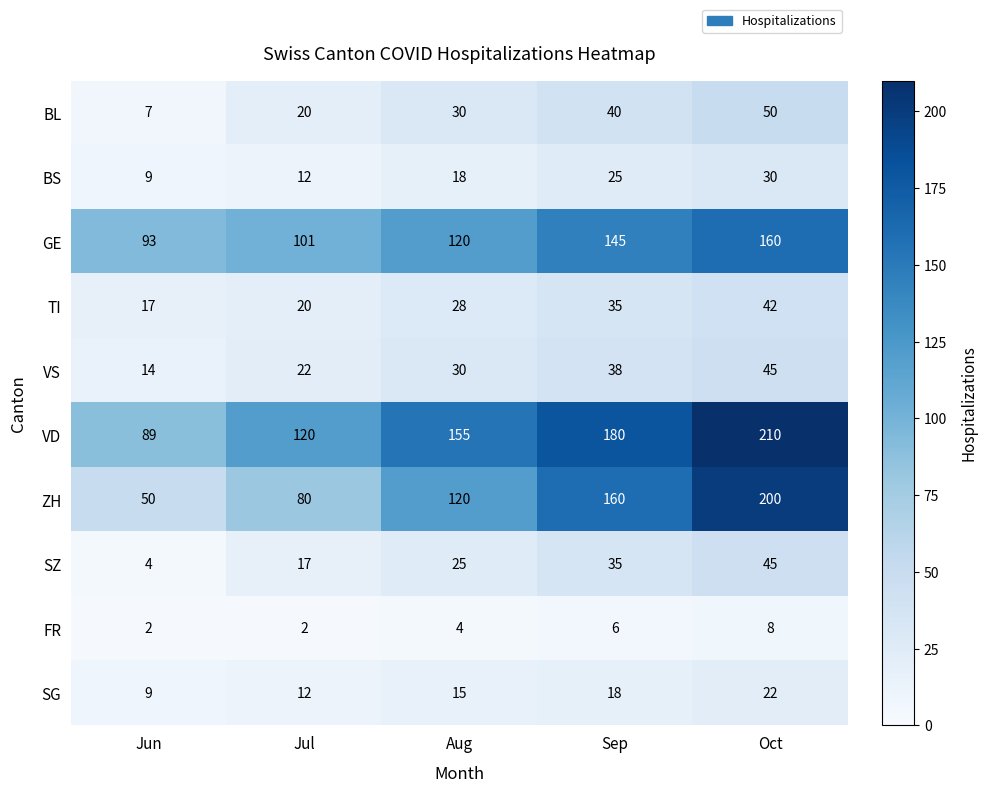

Which series changed the most between Jun and Oct?

ZH